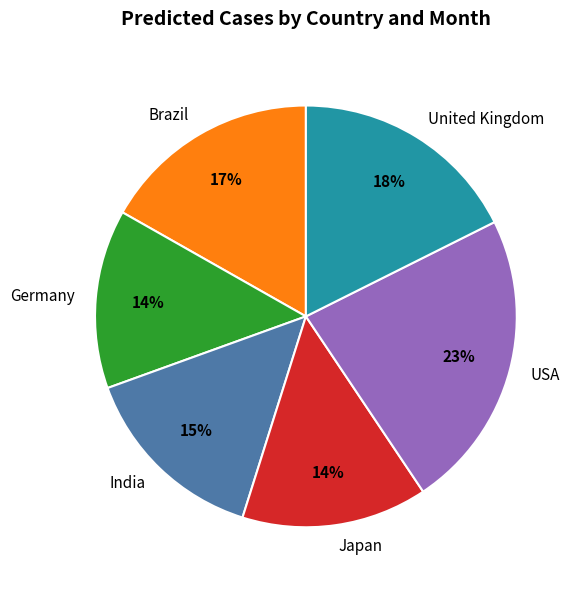

Does any single category account for the majority?

No